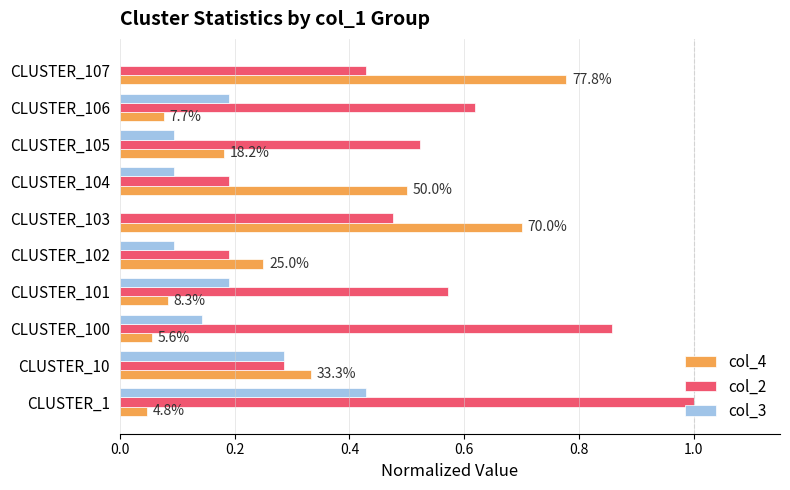

Count the col_2 values in the range 0 to 1.

10